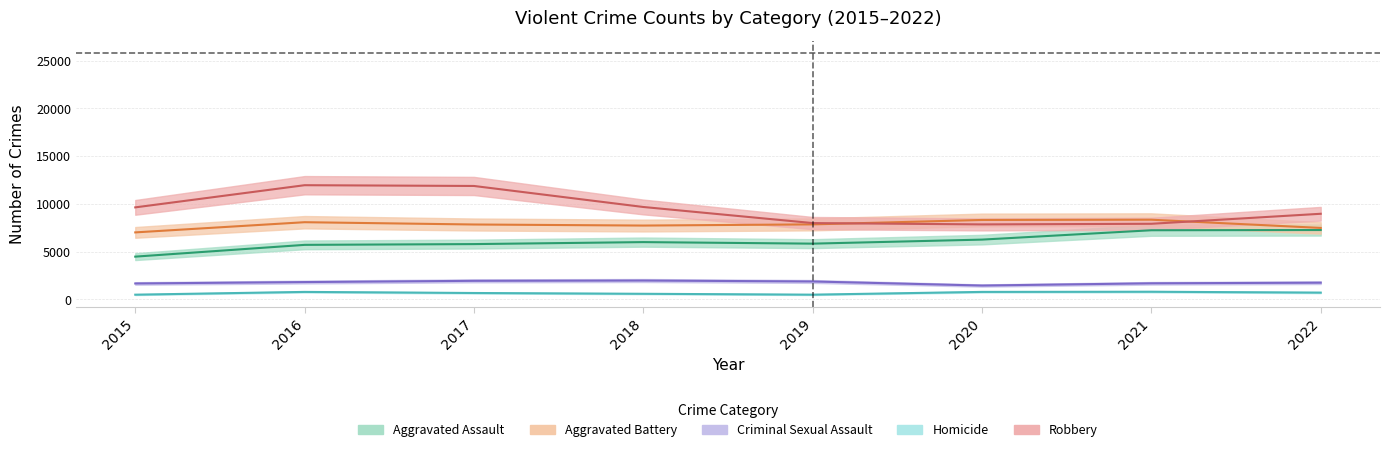

Rank the series at 2015 from highest to lowest value.

Robbery, Aggravated Battery, Aggravated Assault, Criminal Sexual Assault, Homicide